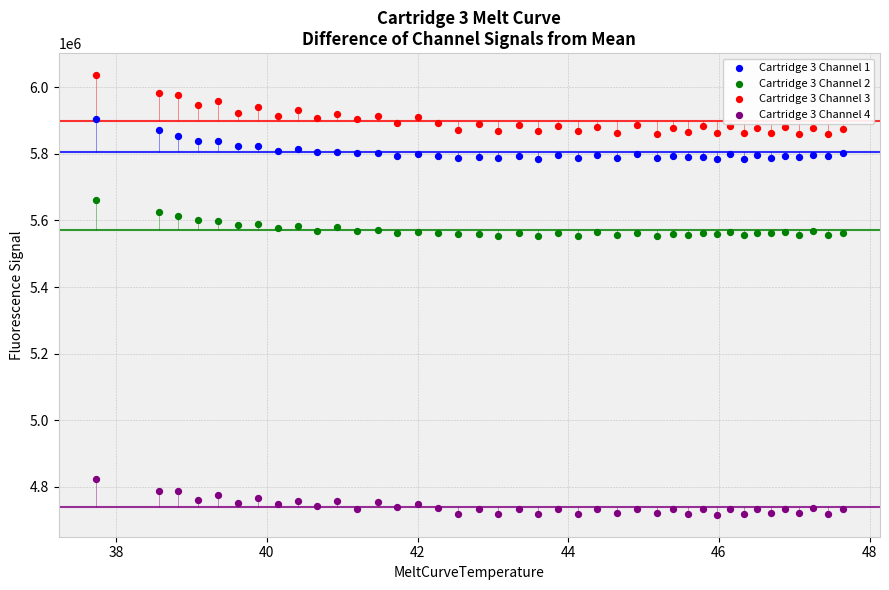

Which series contains the highest Y value?

Cartridge 3 Channel 3